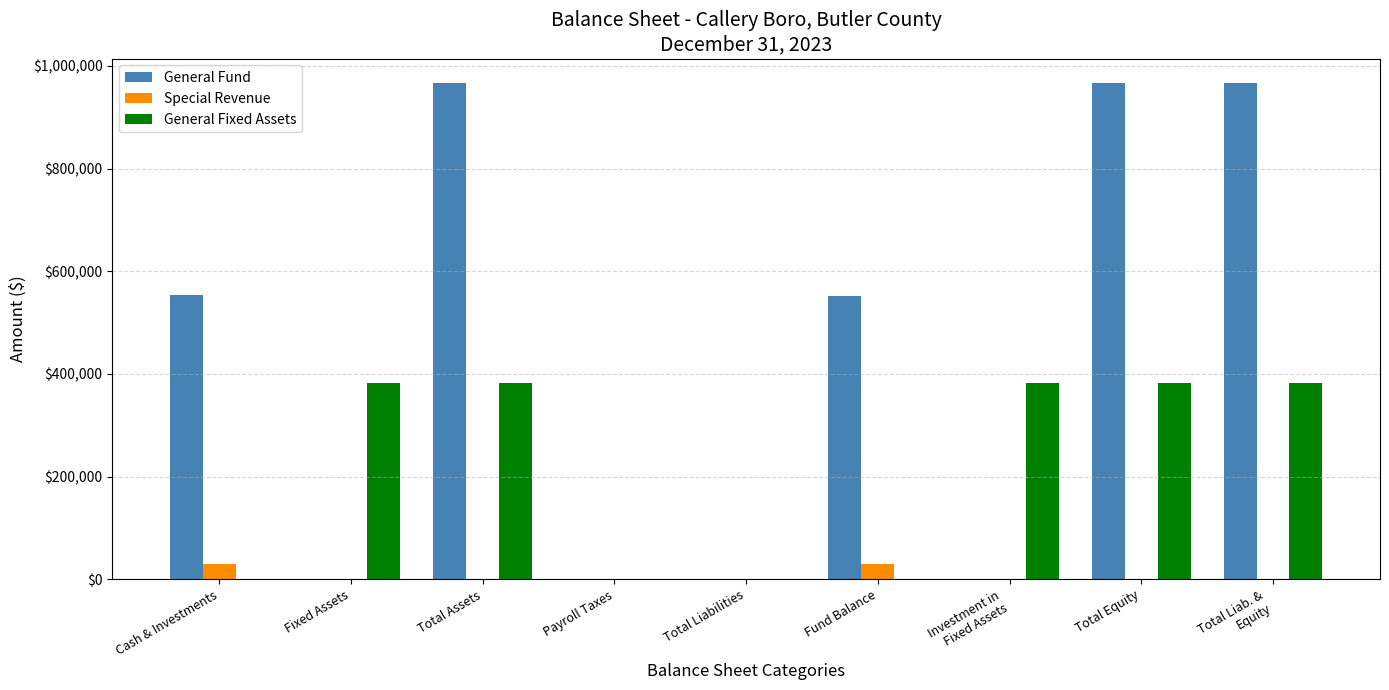

Count the number of categories in the chart.

9